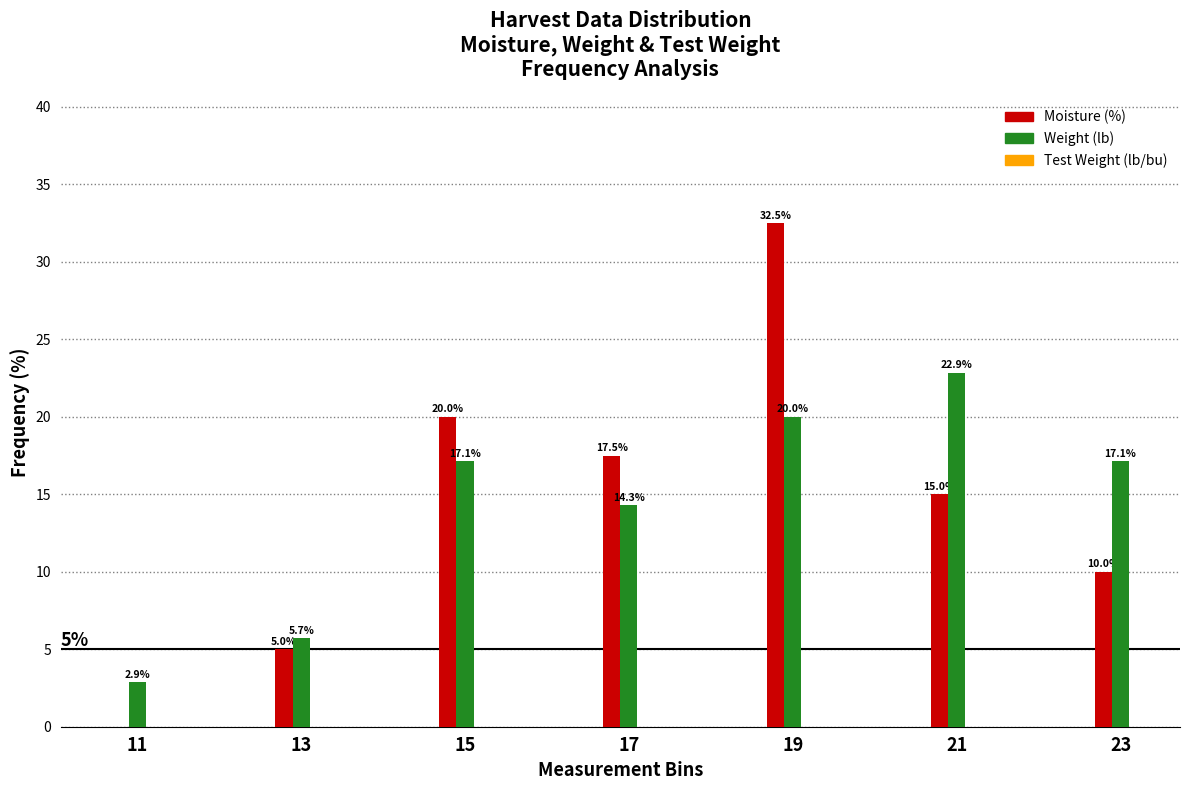

Where does the Moisture (%) series first go above 15?

15